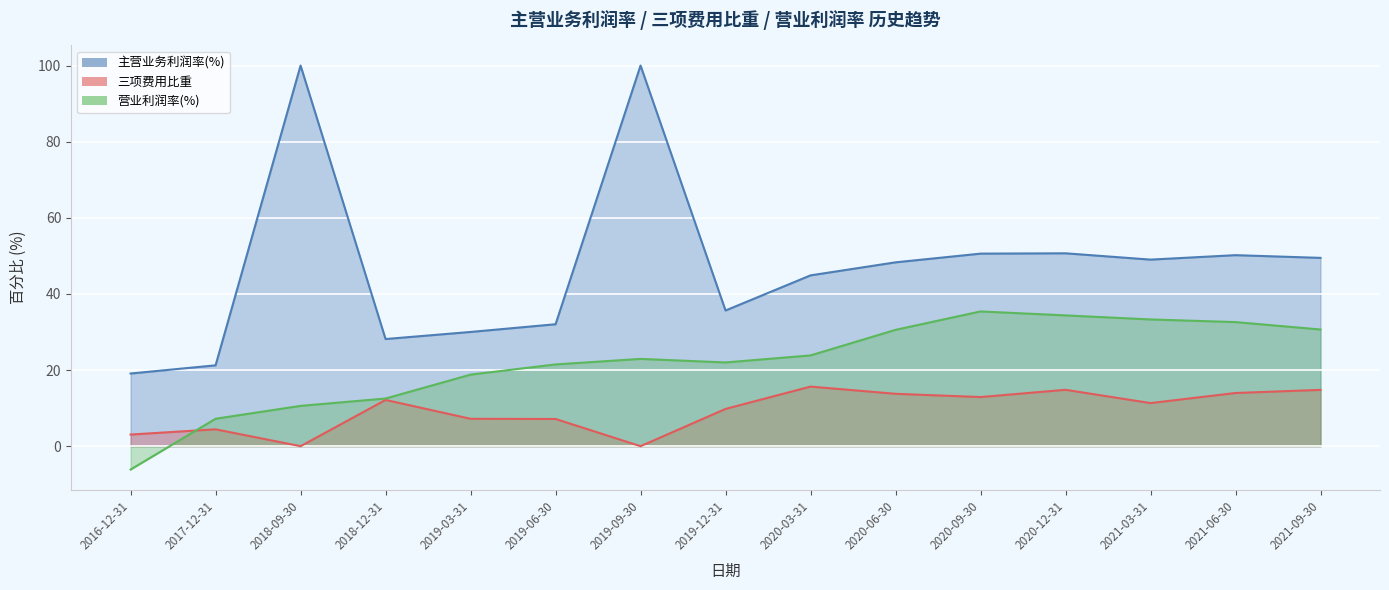

Rank the series by their average value, from lowest to highest.

三项费用比重, 营业利润率(%), 主营业务利润率(%)